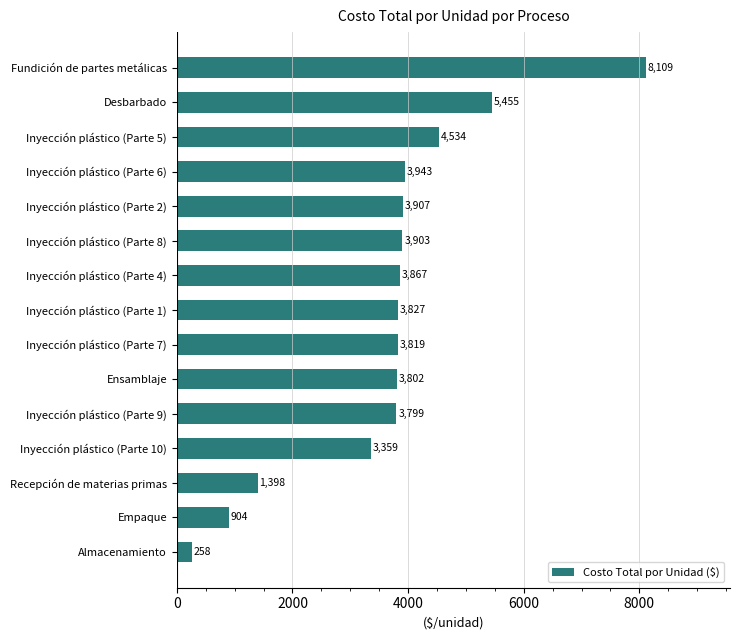

Rank the categories by value from lowest to highest.

Almacenamiento, Empaque, Recepción de materias primas, Inyección plástico (Parte 10), Inyección plástico (Parte 9), Ensamblaje, Inyección plástico (Parte 7), Inyección plástico (Parte 1), Inyección plástico (Parte 4), Inyección plástico (Parte 8), Inyección plástico (Parte 2), Inyección plástico (Parte 6), Inyección plástico (Parte 5), Desbarbado, Fundición de partes metálicas